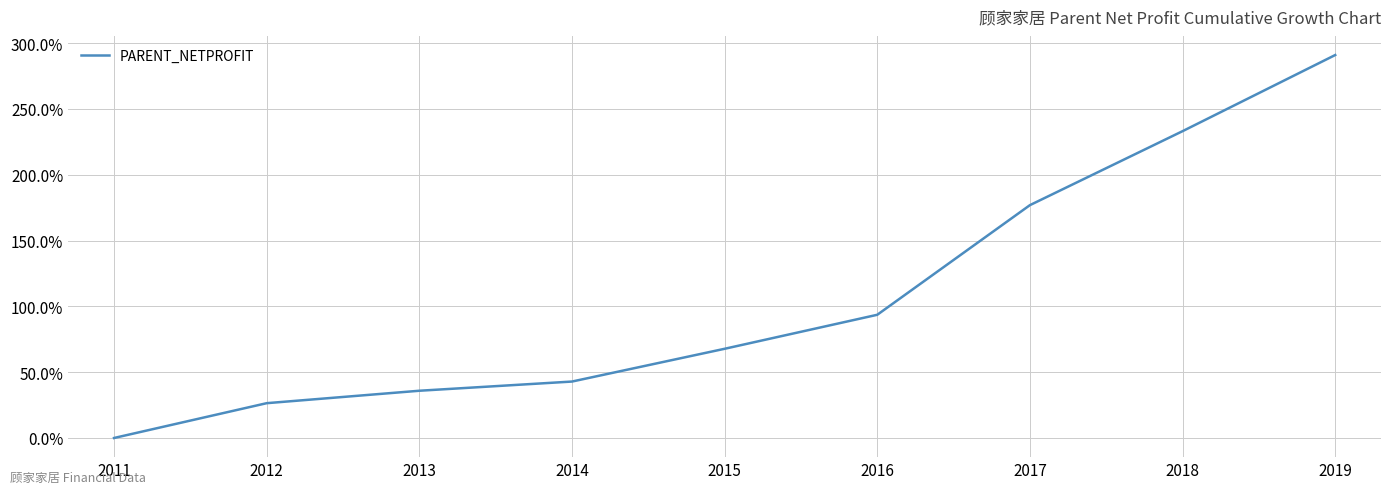

Does the chart display data point markers on the line(s)?

No